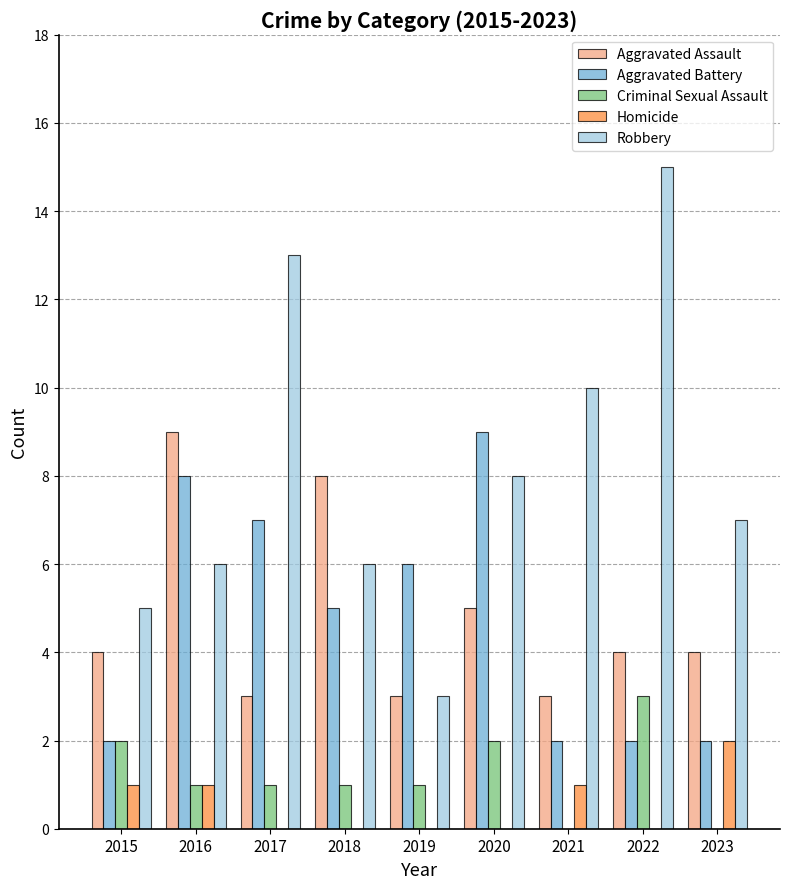

Where is Aggravated Battery nearest to the value 5?

2018